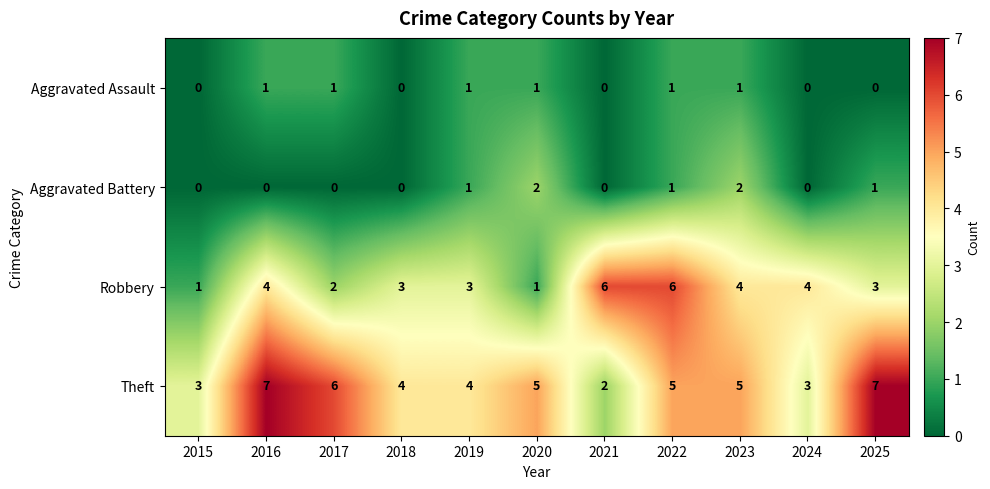

Where does the Robbery series first go above 3?

2016